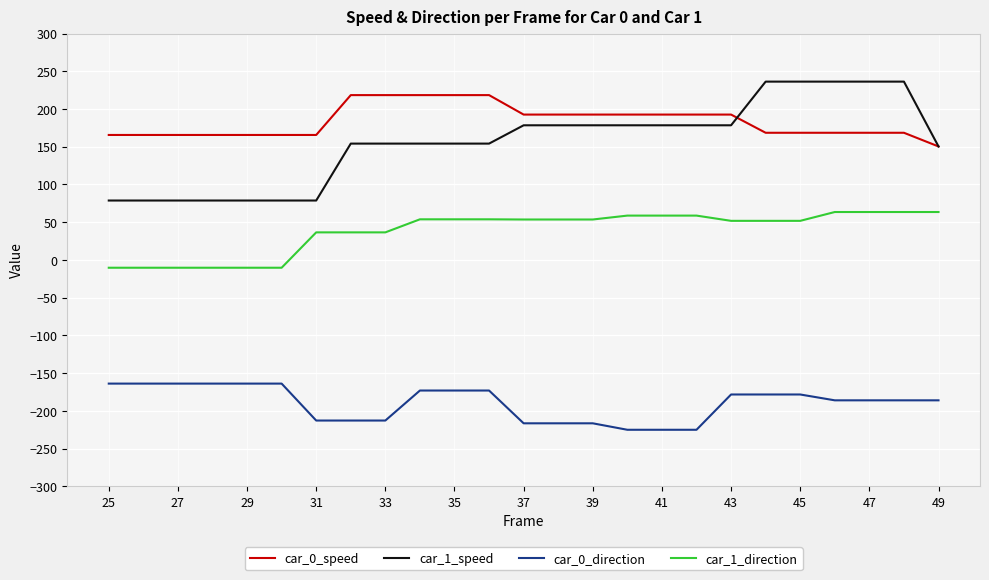

How many values in car_1_direction are below zero?

6